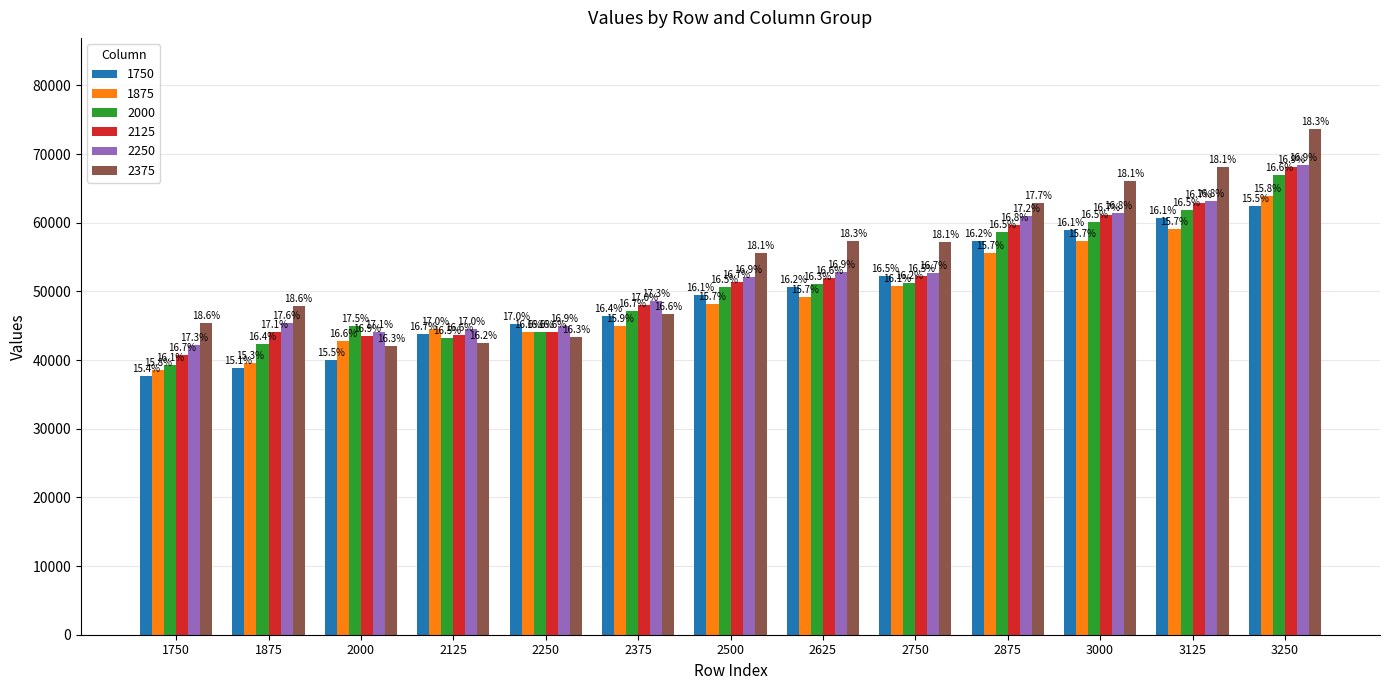

Rank the categories by 2375 value from lowest to highest.

2000, 2125, 2250, 1750, 2375, 1875, 2500, 2750, 2625, 2875, 3000, 3125, 3250